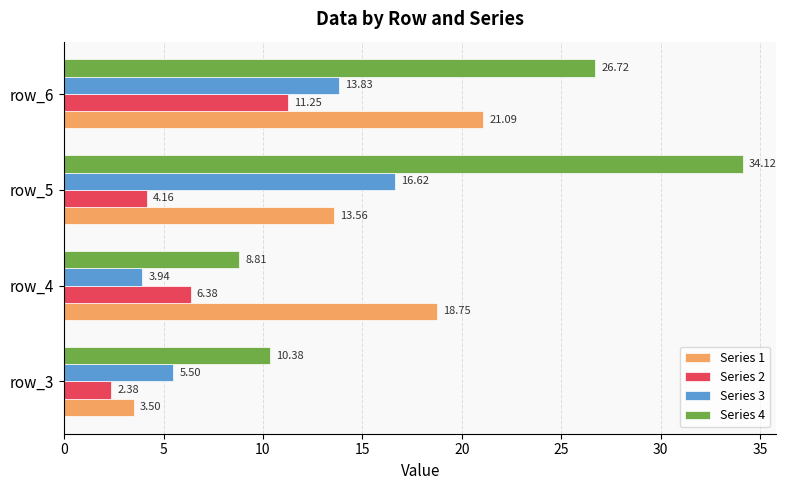

Where is Series 2 nearest to the value 6?

row_4